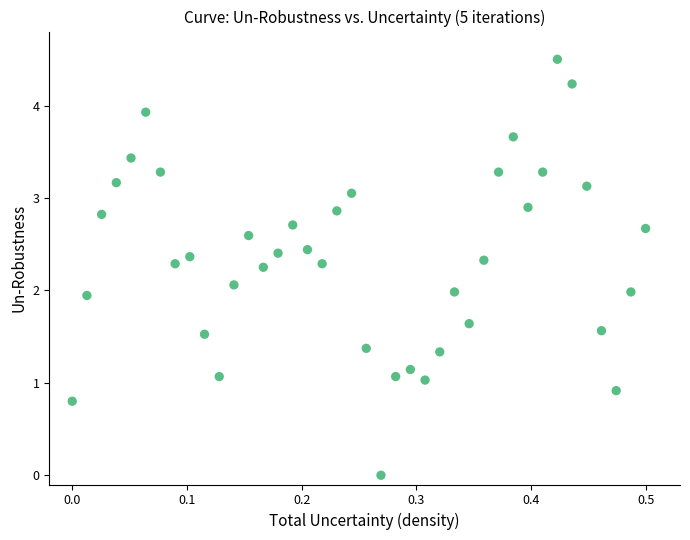

What is the range of Y values (max minus min)?

4.5